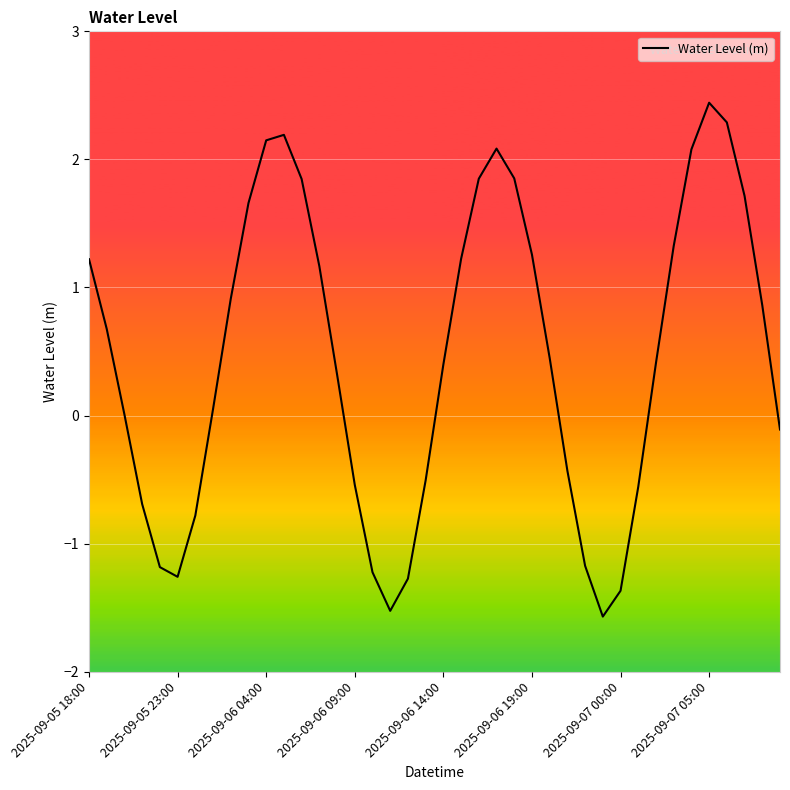

What is the greatest value displayed?

2.4